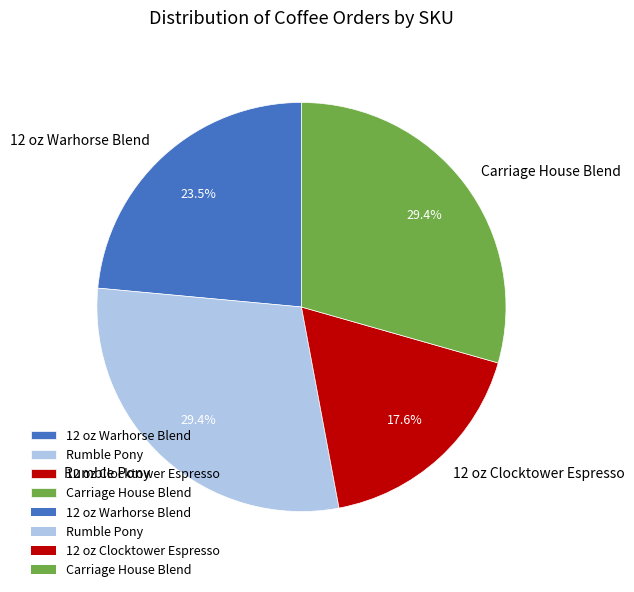

To the nearest percent, what percentage of the pie is Rumble Pony?

29%